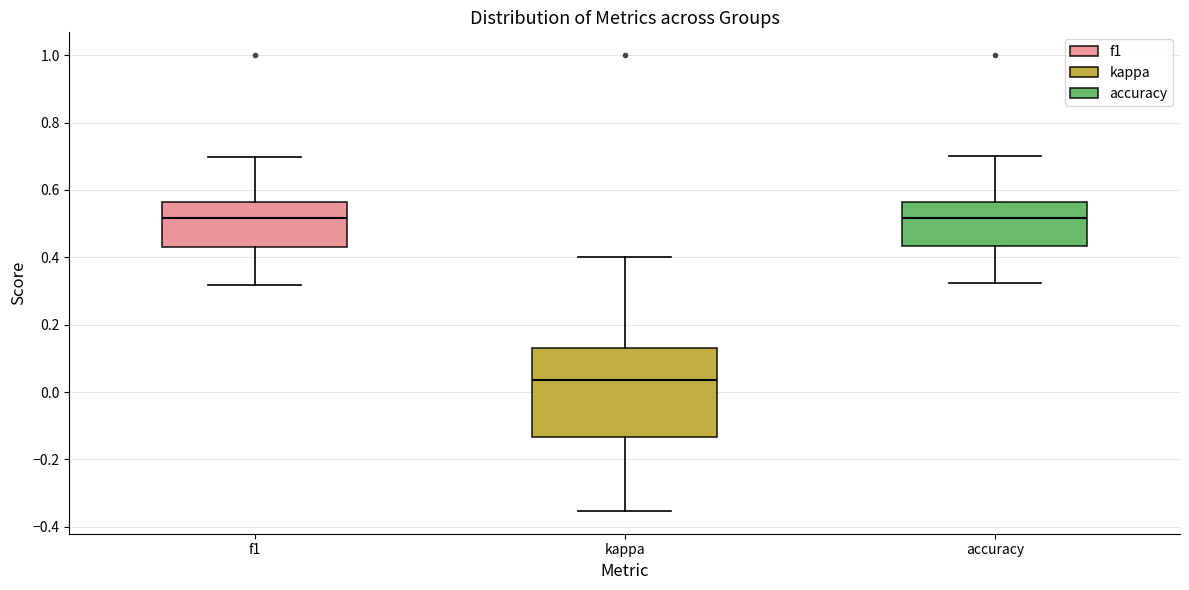

Where does the upper whisker of the box for kappa end on the y-axis? The values are not printed on the chart, so give them approximately, as read against the axis.

0.40